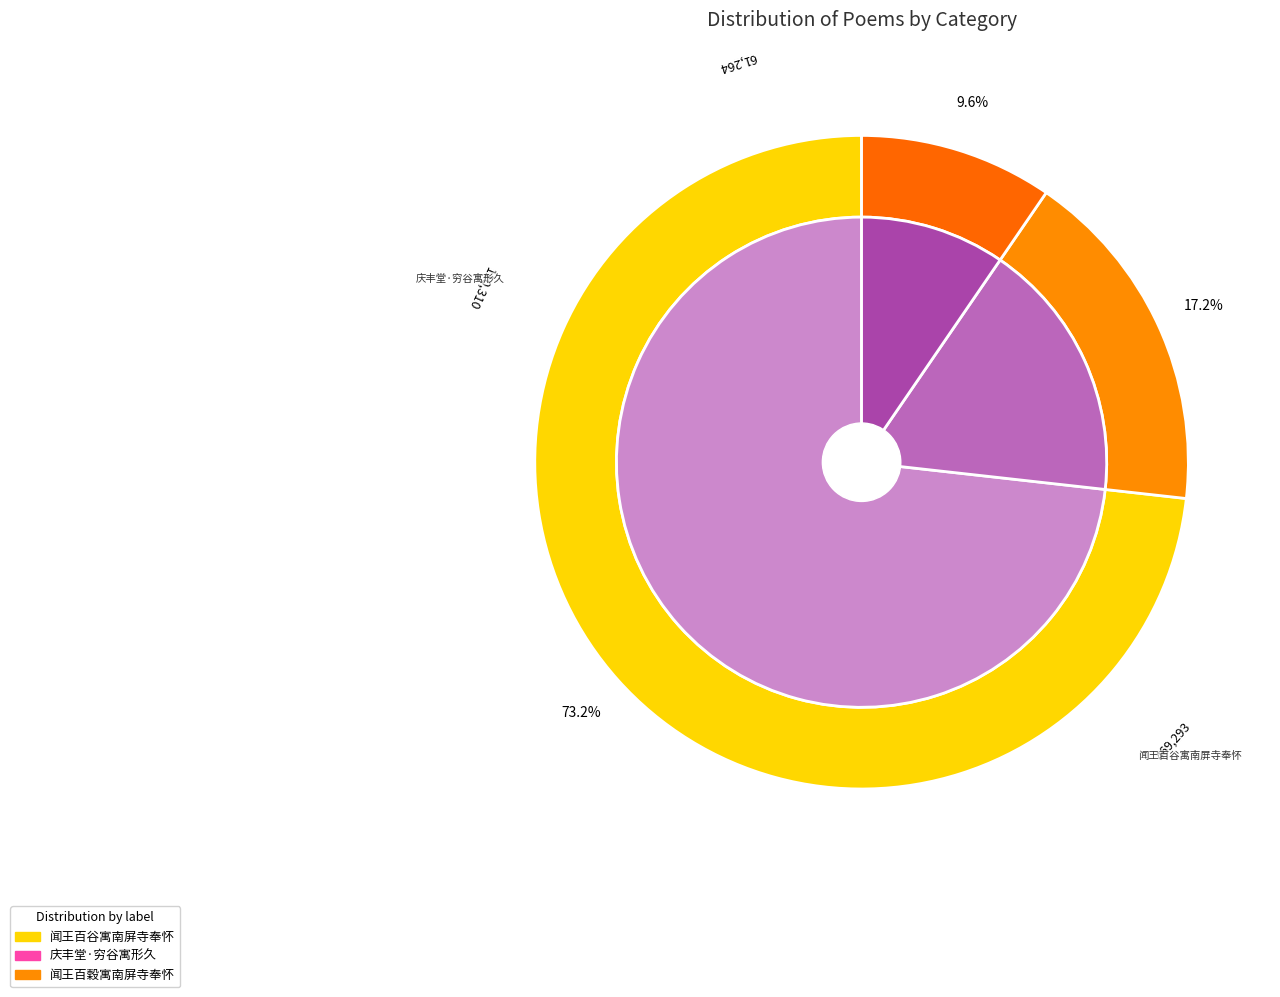

Which slice is the smallest?

闻王百穀寓南屏寺奉怀